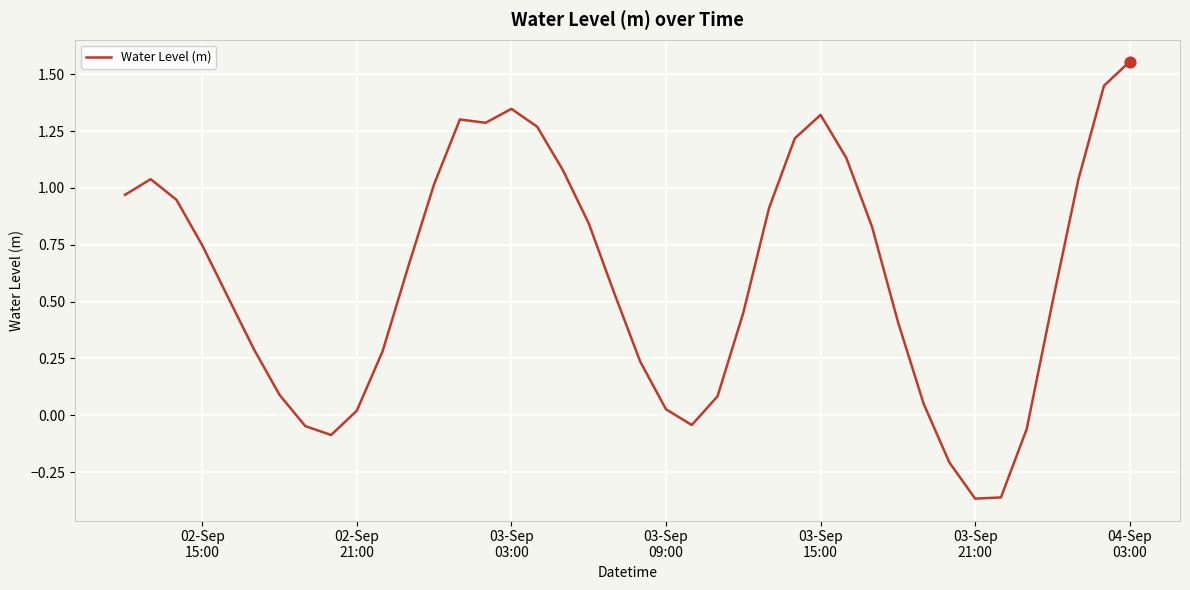

How many lines are shown in the chart?

1